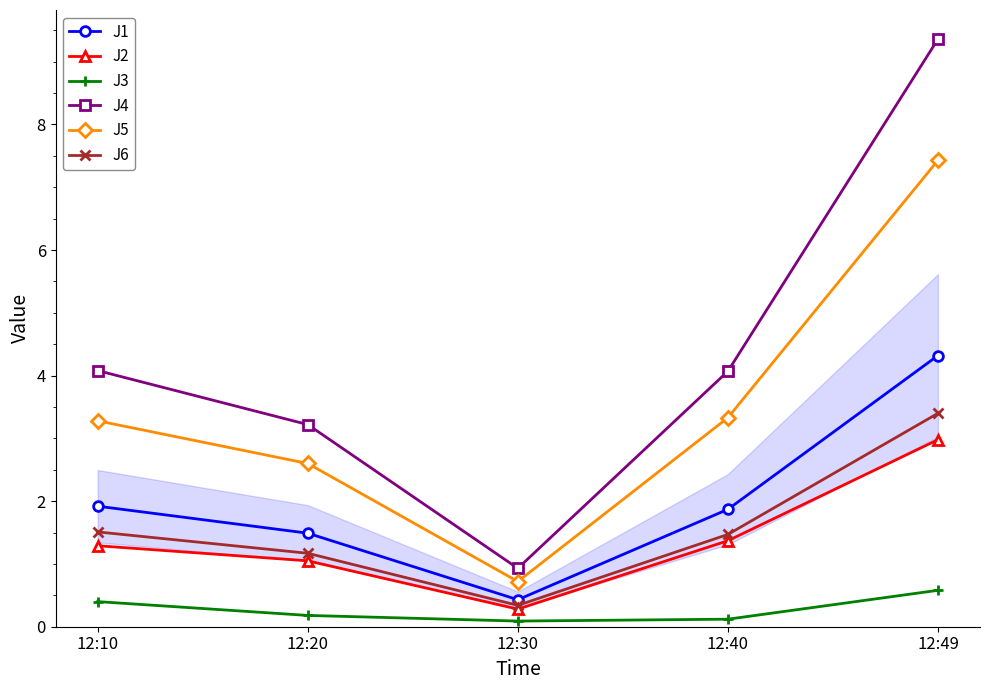

What is the spread (max minus min) of values at 12:49?

8.8